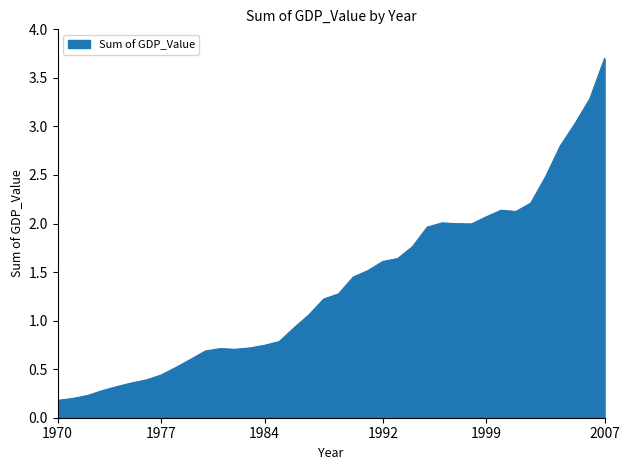

What is the maximum value shown in the chart?

3.7